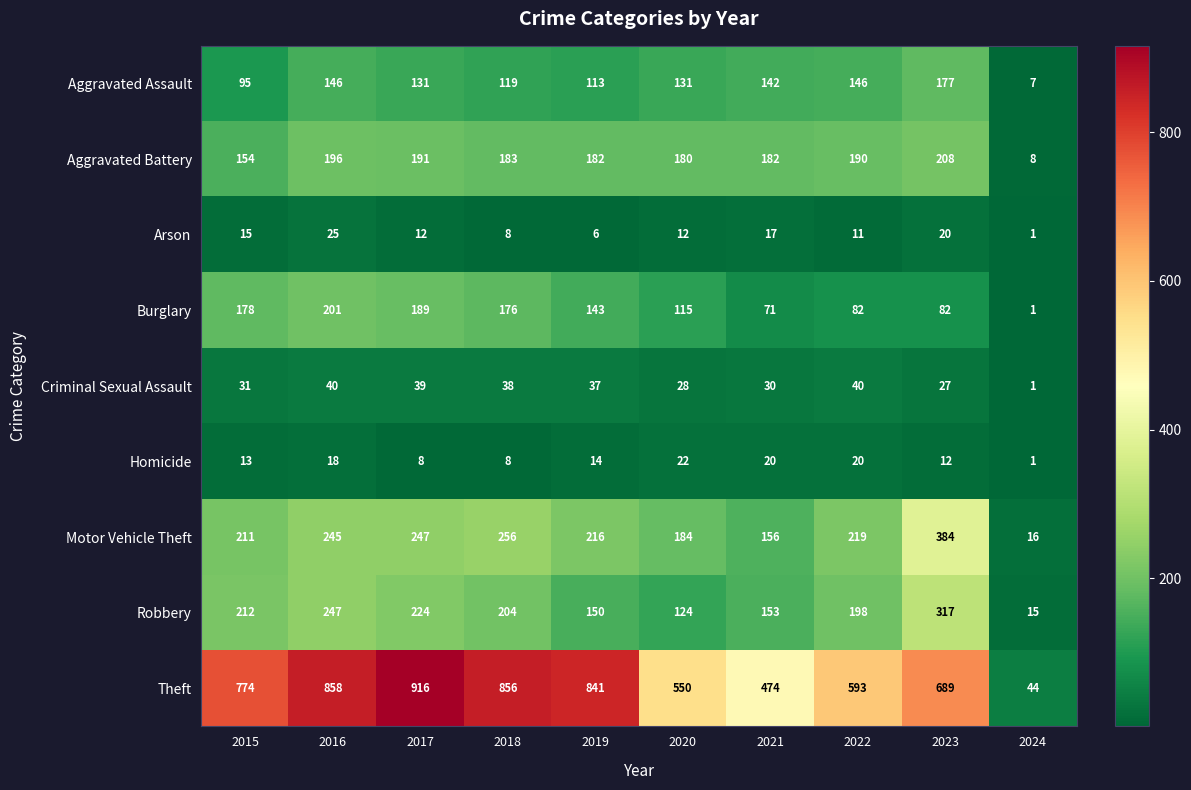

What is the difference between the Burglary values at 2023 and 2016?

119